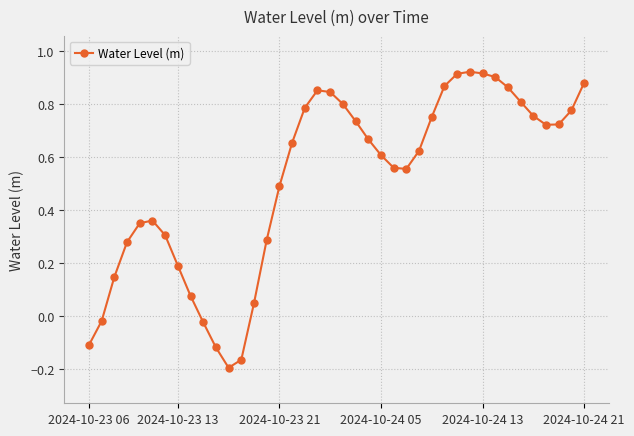

True or false: the data has more than 2 interior local peaks.

True